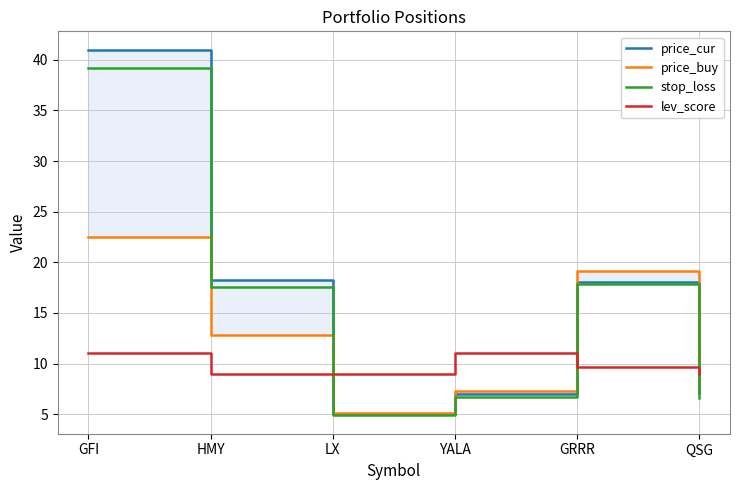

Reading right to left, what are all the values shown in this chart?

price_cur: 7.1	18.1	7.0	5.0	18.3	41.0
price_buy: 7.3	19.1	7.2	5.1	12.8	22.5
stop_loss: 6.6	17.8	6.7	4.9	17.6	39.2
lev_score: 9.0	9.7	11.0	9.0	9.0	11.0